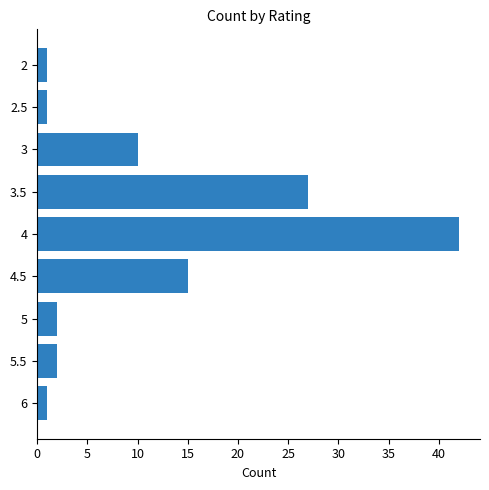

How many bars are there in total?

9